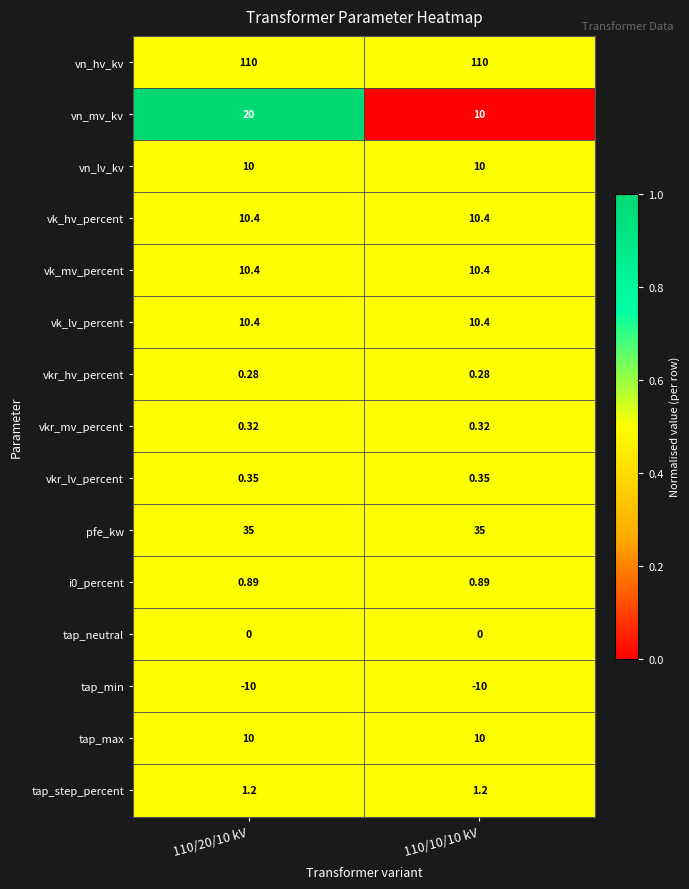

Is the value of vk_lv_percent at 110/20/10 kV greater than the value of vn_lv_kv at 110/10/10 kV?

Yes